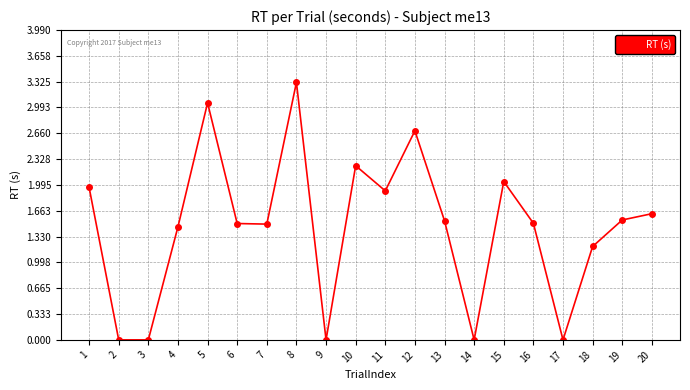

At which category does the data reach its first local peak?

5